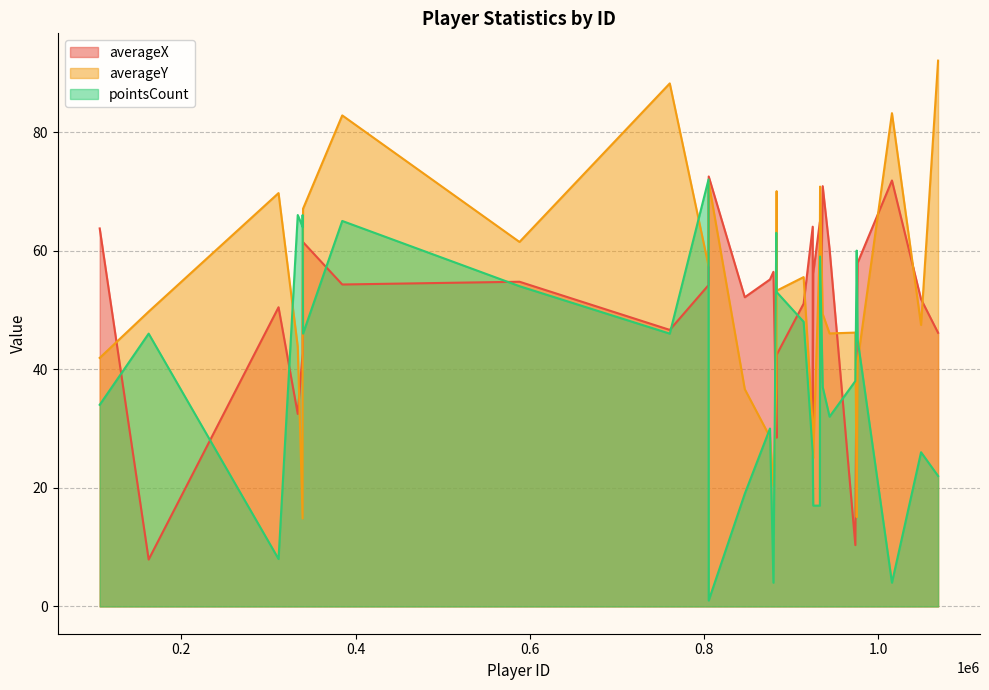

How many data points in pointsCount are above 45?

15